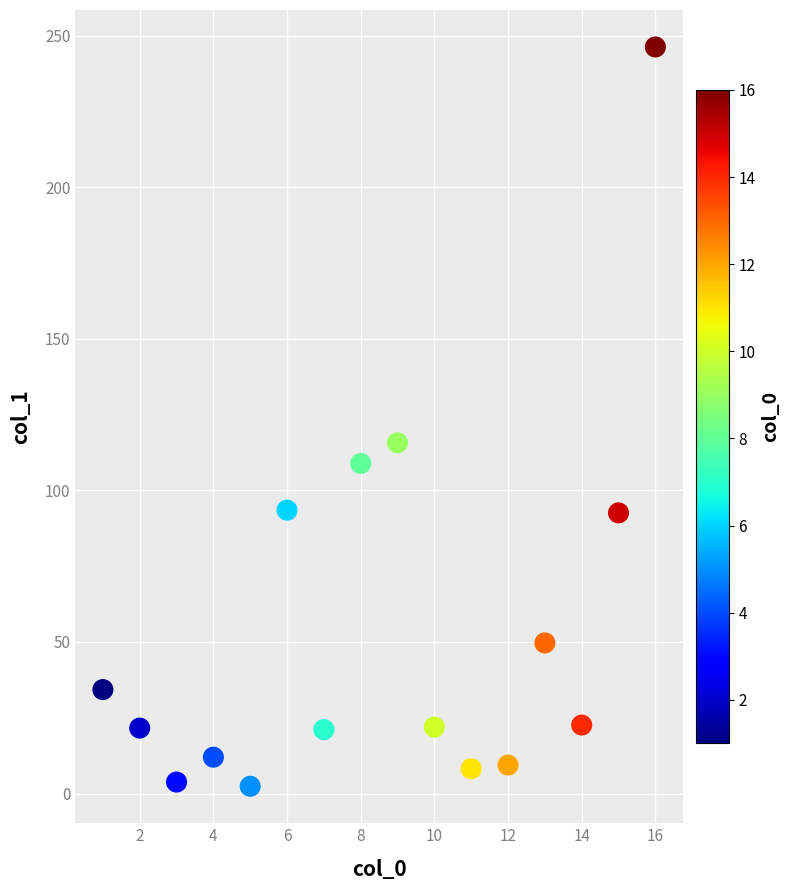

What Y value in the scatter plot is closest to 124?

115.7